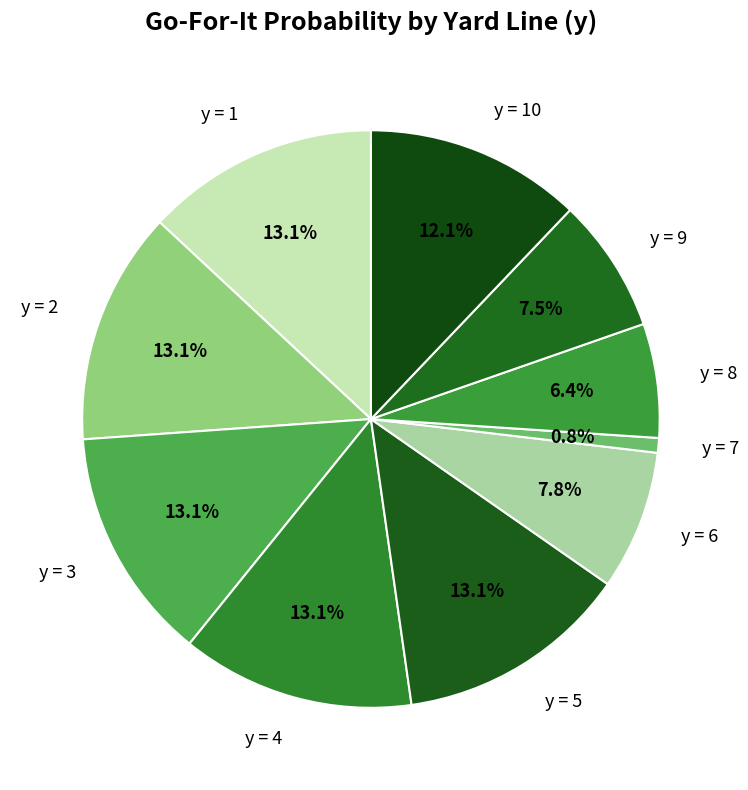

Does any single category account for the majority?

No